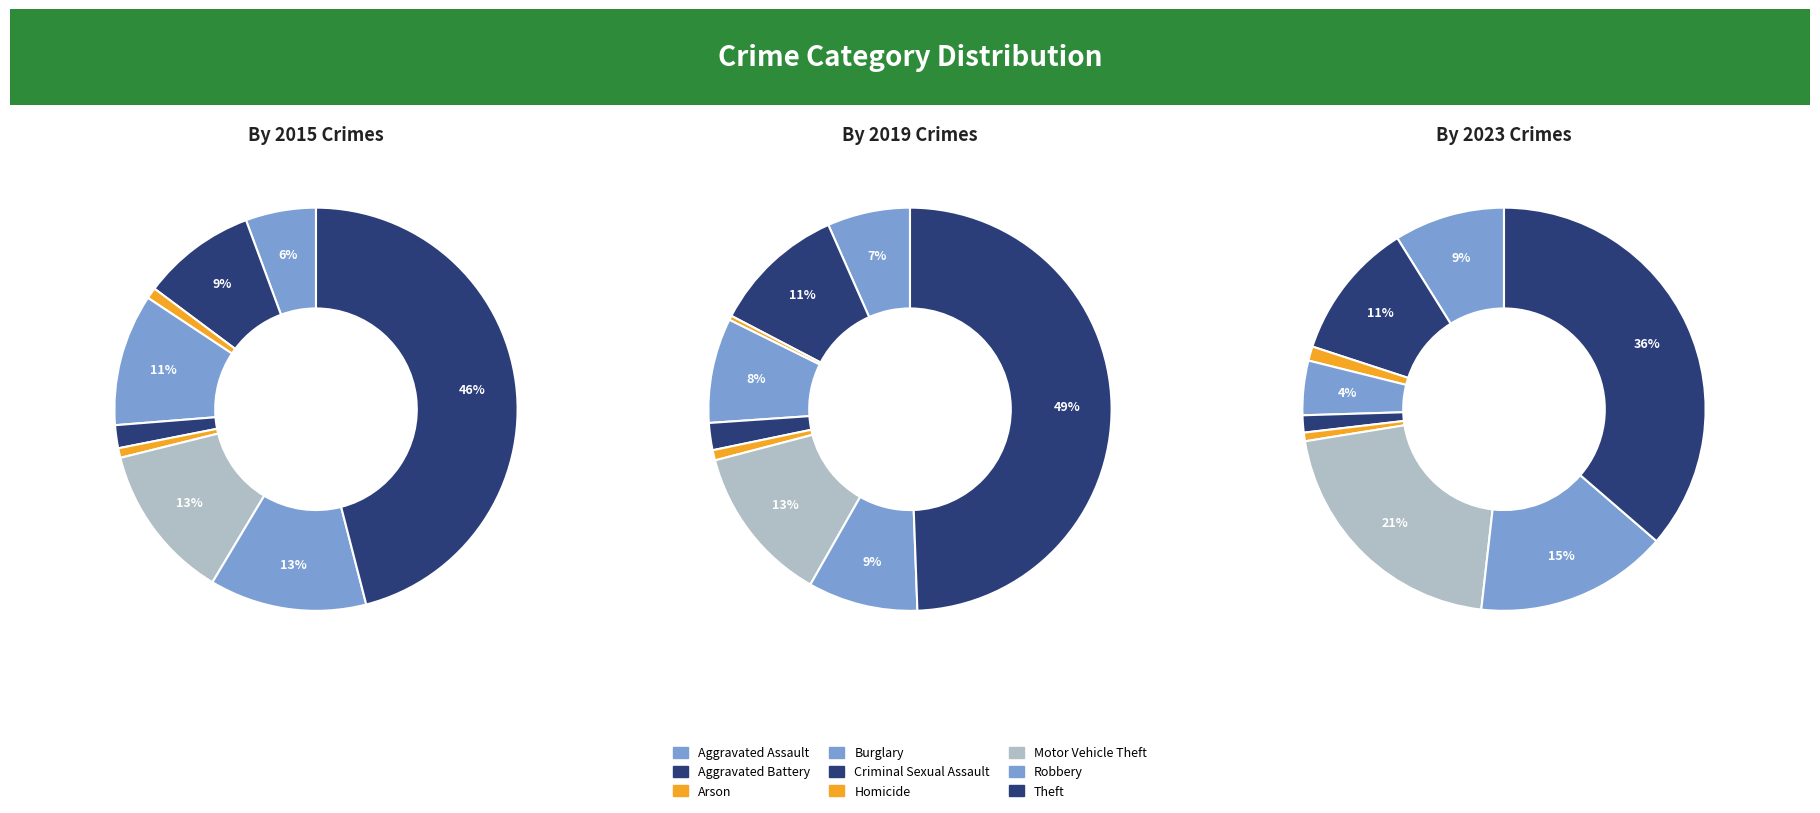

Does values_2015 account for over 50% of the chart?

No